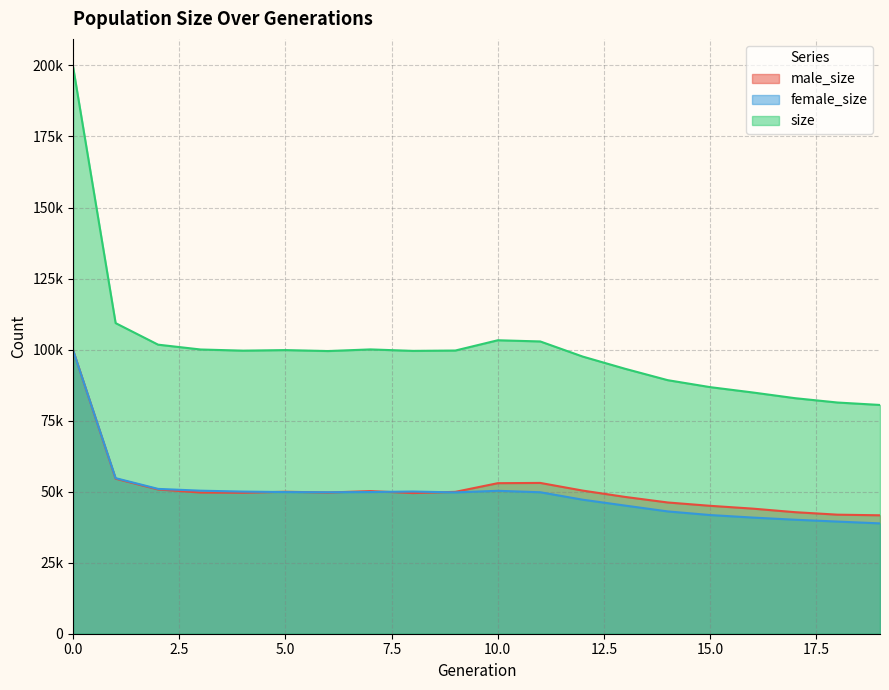

True or false: size and female_size cross at least once.

False